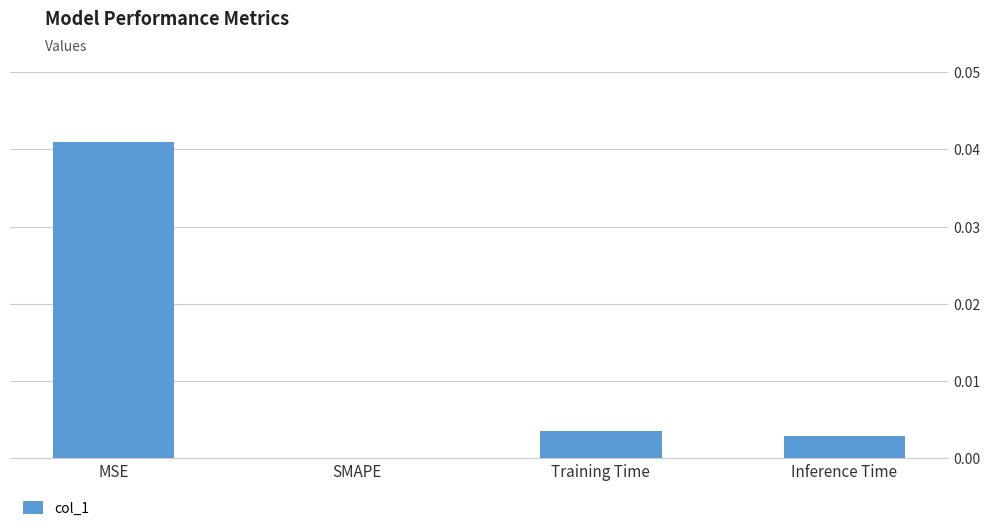

Are the bars grouped side by side (vs. stacked)?

No